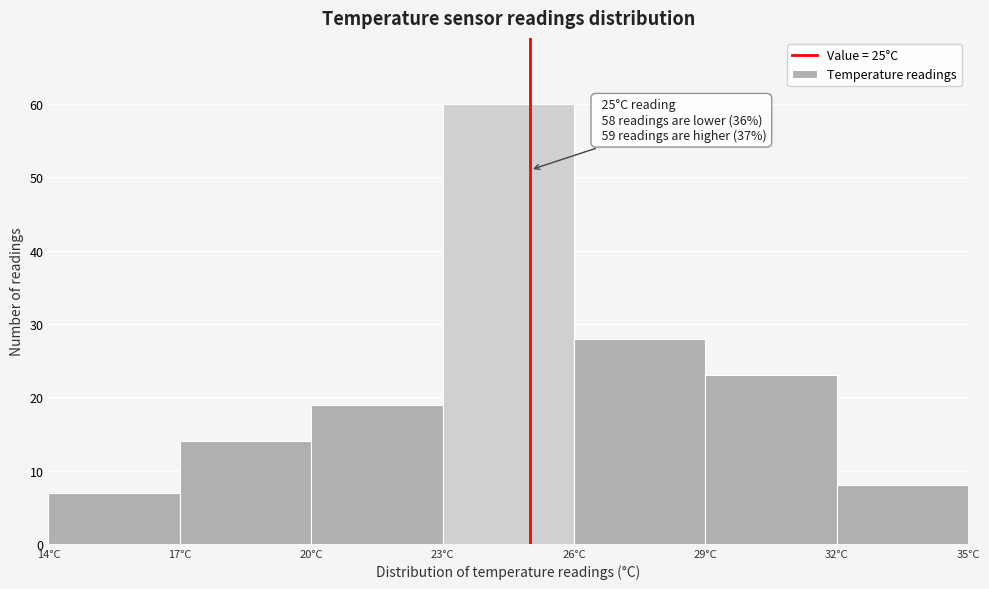

Which range on the x-axis has the tallest bar?

23 to 26